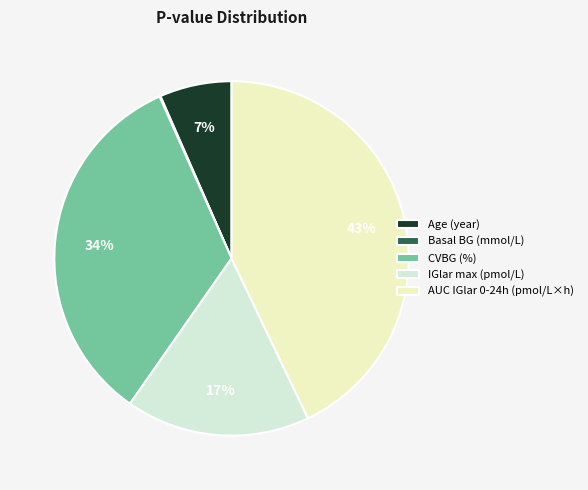

Count the number of slices in the pie.

5